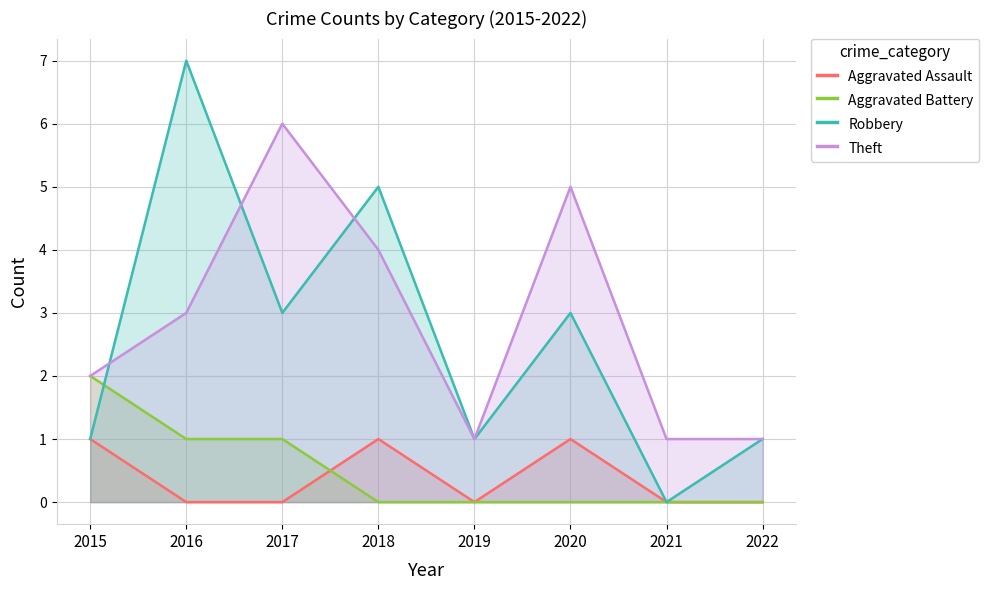

Does the chart have visible grid lines?

Yes